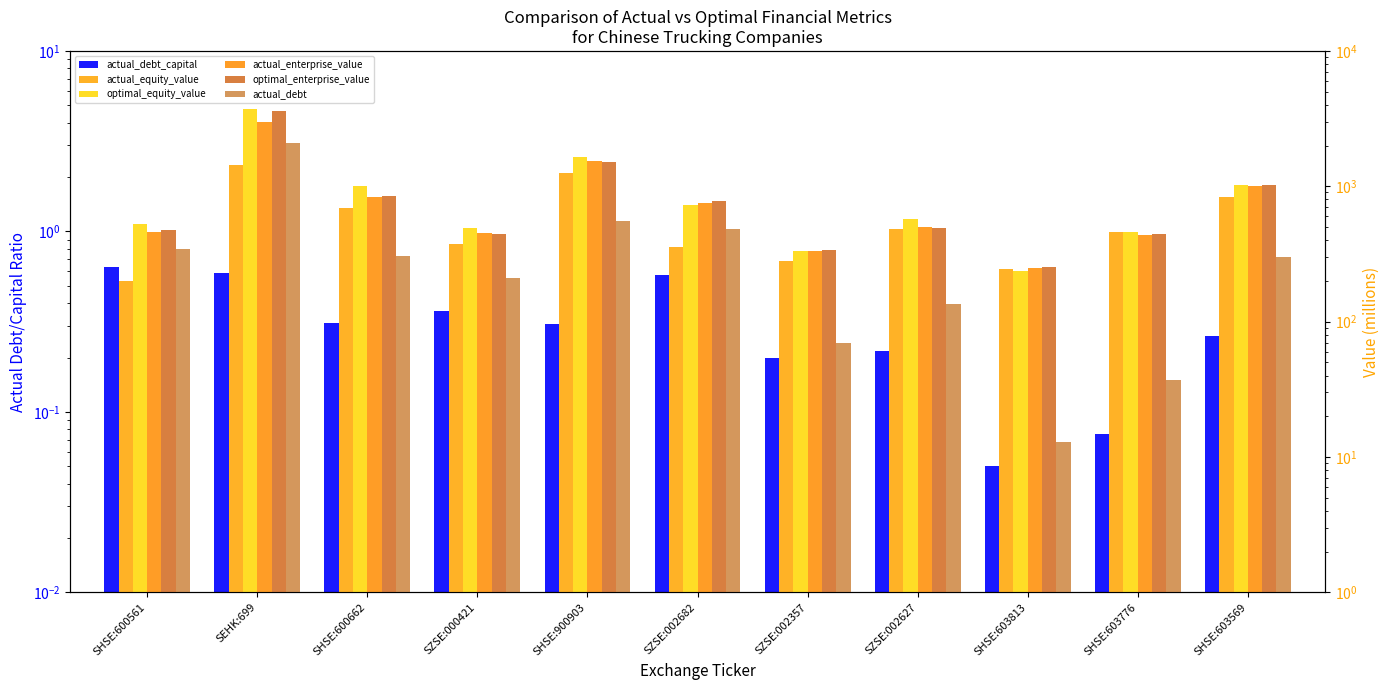

At which category is the sum across all series the highest?

SEHK:699